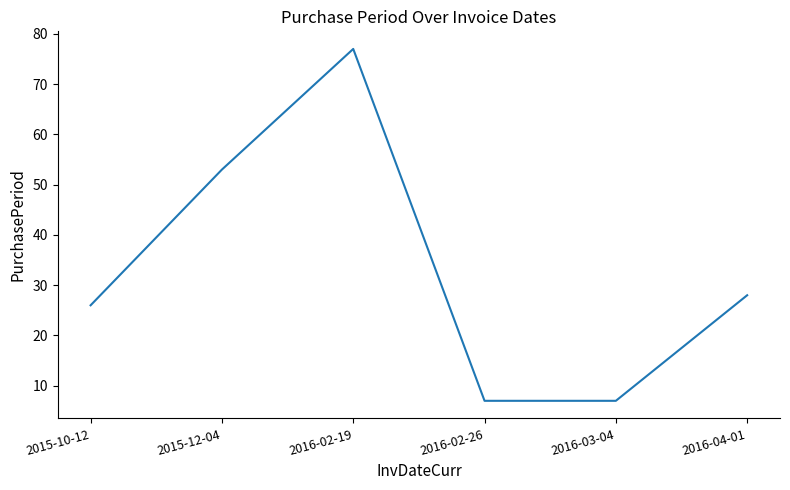

True or false: there are more than 0 points higher than both neighbors.

True